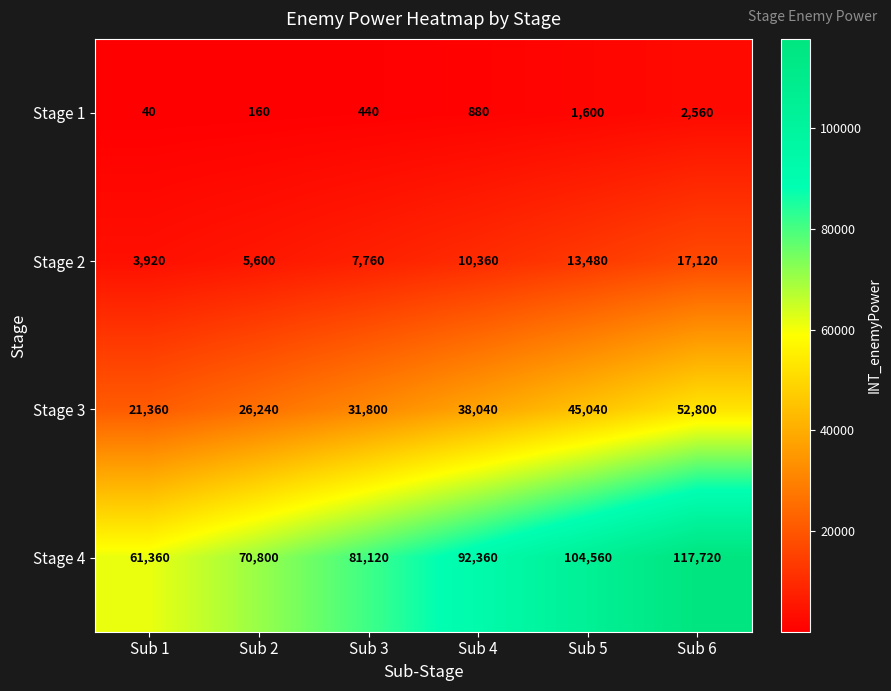

Which series changed the most between Sub 4 and Sub 6?

Stage 4